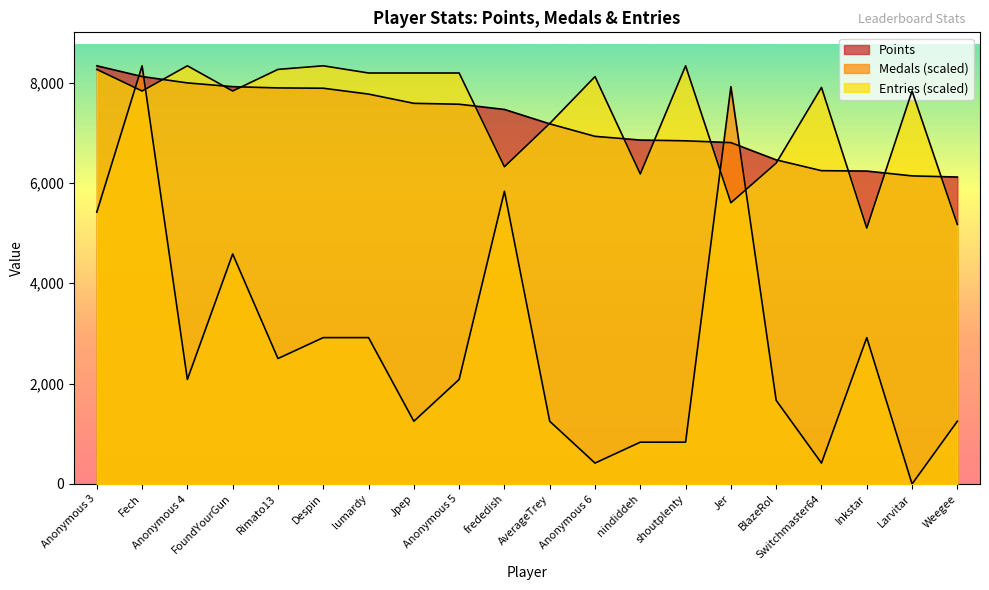

What is the lowest value of the Entries series?

5101.0